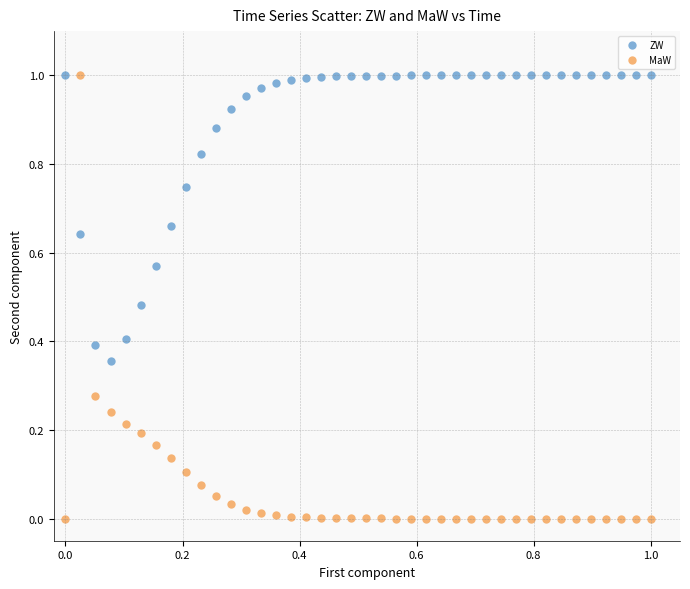

Which series has the largest Y range (max minus min)?

MaW